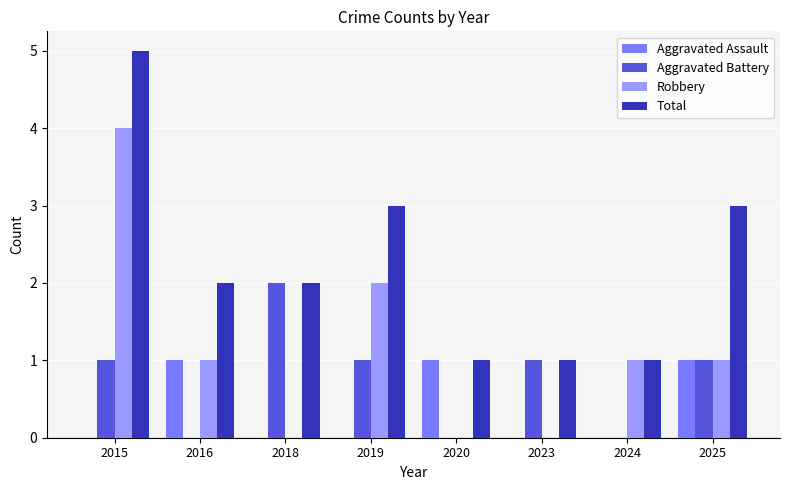

Reading left to right, list all the values displayed in this chart.

Aggravated Assault: 0	1	0	0	1	0	0	1
Aggravated Battery: 1	0	2	1	0	1	0	1
Robbery: 4	1	0	2	0	0	1	1
Total: 5	2	2	3	1	1	1	3